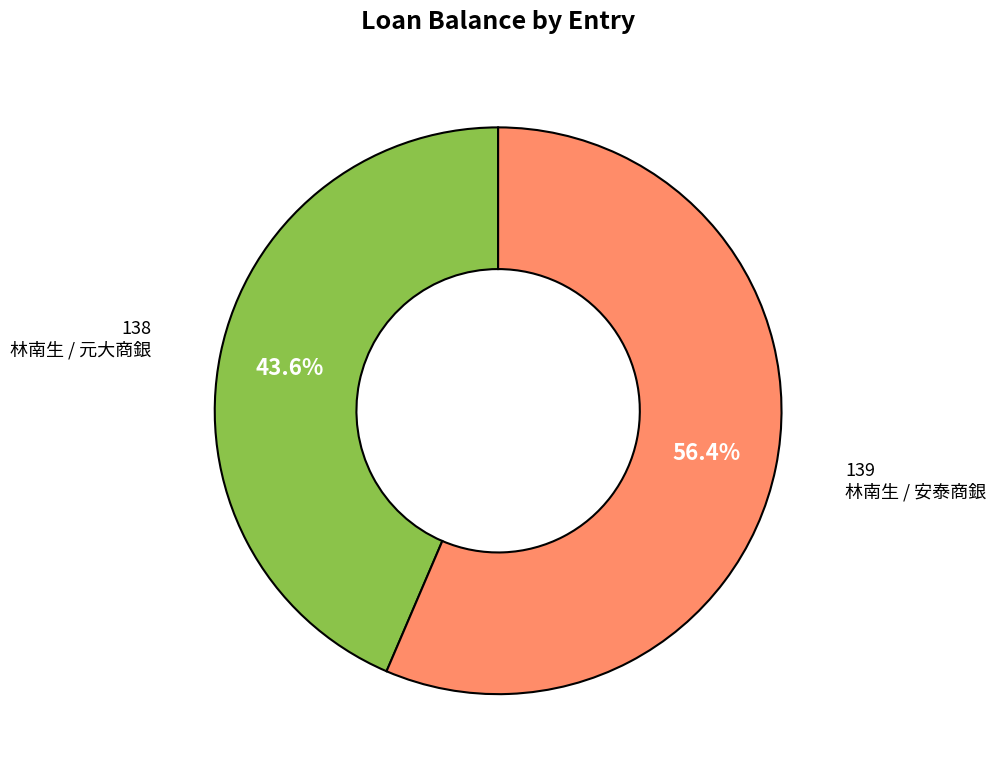

Rank the categories by value from lowest to highest.

138, 139